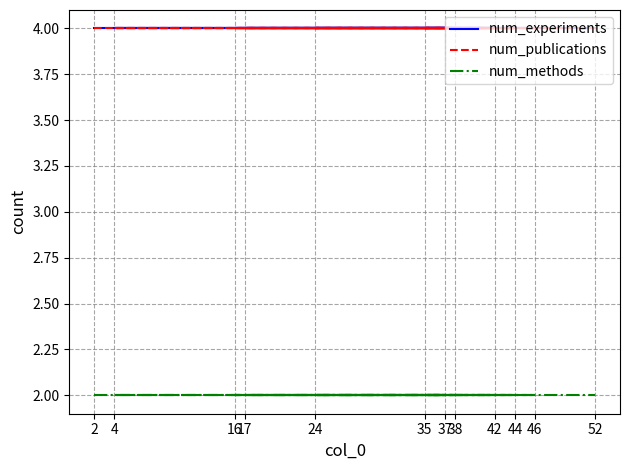

What is the total value across all series at 4?

10